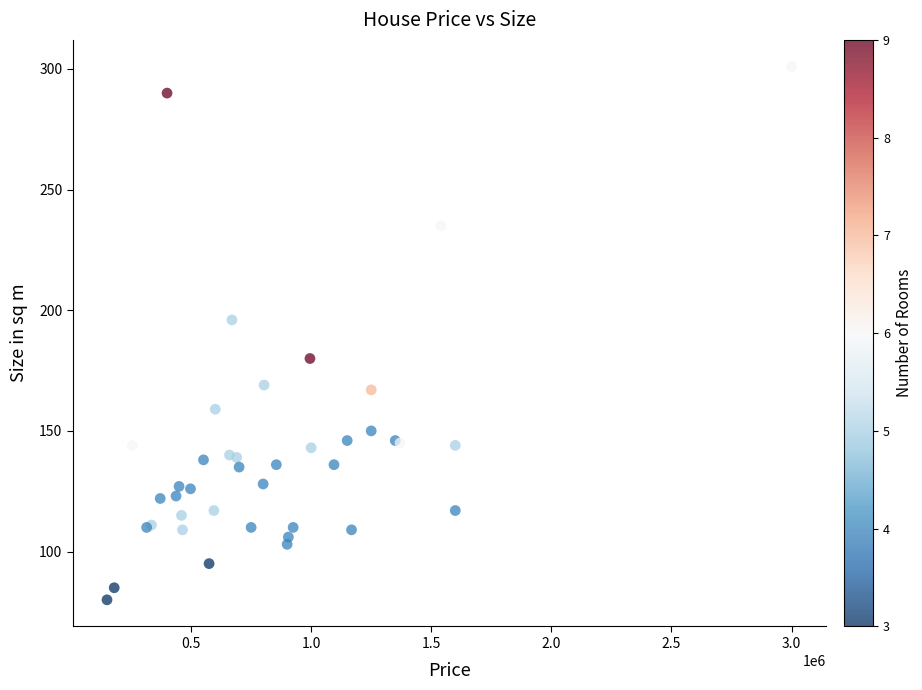

What Y value in the scatter plot is closest to 190?

196